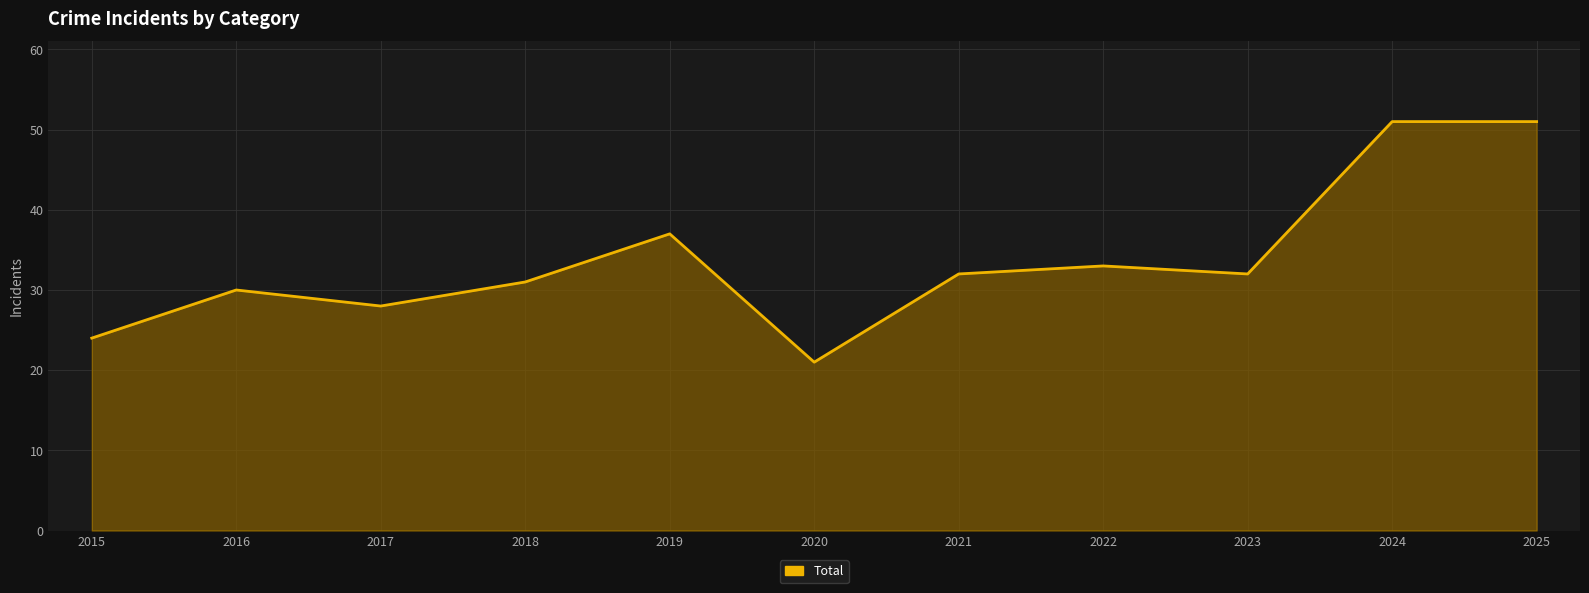

What is the difference between the values at 2018 and 2019?

6